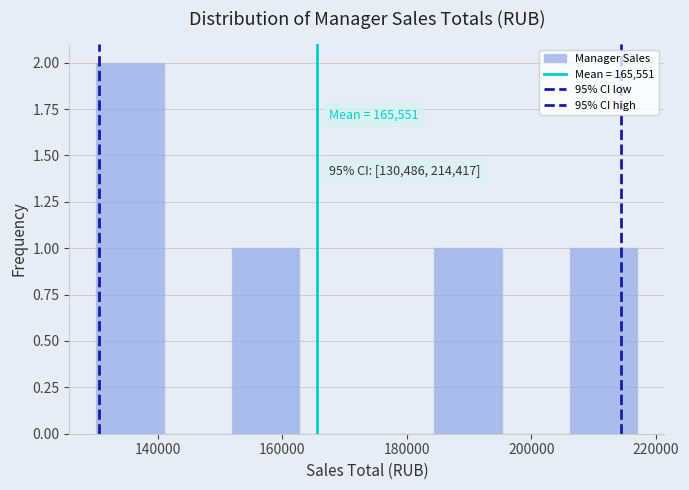

Over which range of the x-axis is the bar tallest?

130000 to 140000